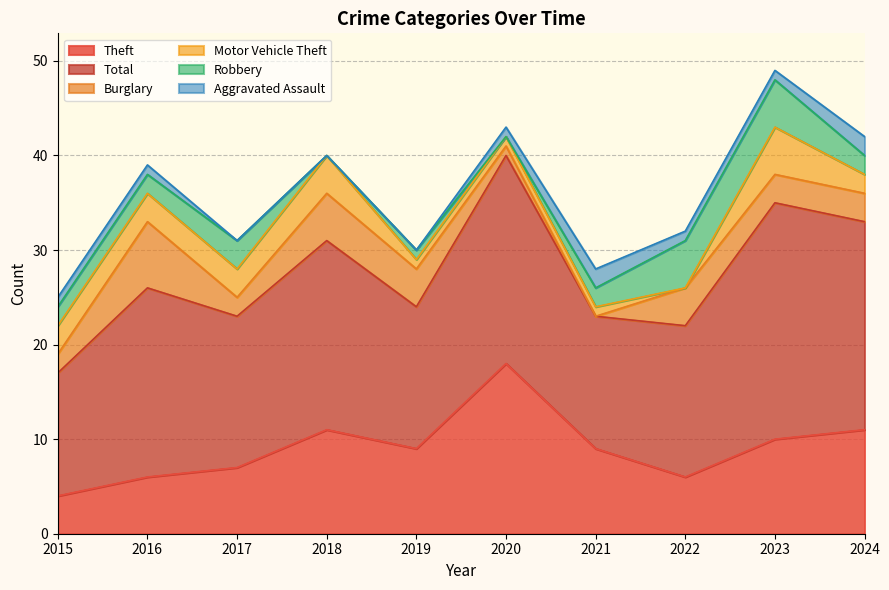

True or false: Motor Vehicle Theft has more than 0 points higher than both neighbors.

True